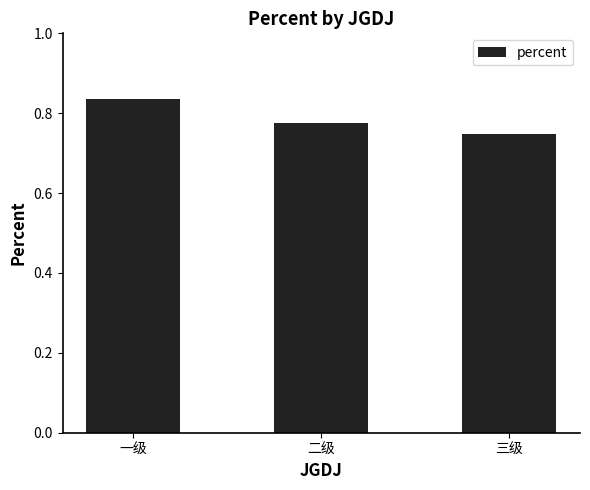

Which has a higher value, 三级 or 二级?

二级